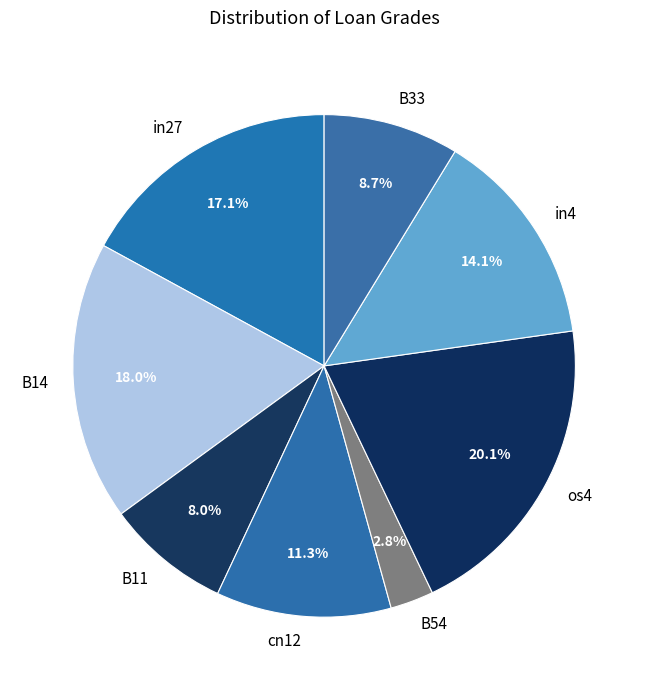

To the nearest percent, what percentage of the pie is B54?

3%